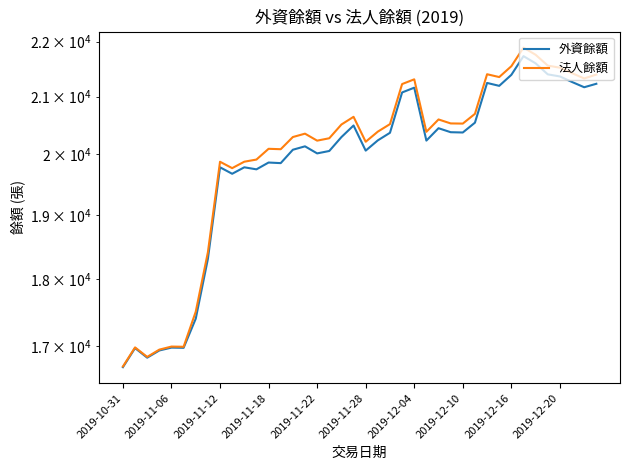

Reading left to right, what are all the values shown in this chart?

外資餘額: 16703	16975	16838	16941	16982	16979	17403	18305	19780	19672	19780	19746	19860	19850	20076	20134	20014	20055	20292	20492	20061	20236	20366	21073	21158	20232	20445	20376	20371	20541	21243	21191	21389	21730	21598	21398	21360	21260	21166	21228
法人餘額: 16713	16985	16849	16953	16997	16994	17506	18408	19873	19766	19874	19910	20092	20085	20293	20351	20231	20272	20509	20643	20212	20386	20516	21223	21308	20383	20597	20528	20525	20695	21400	21349	21546	21887	21755	21557	21519	21419	21324	21394